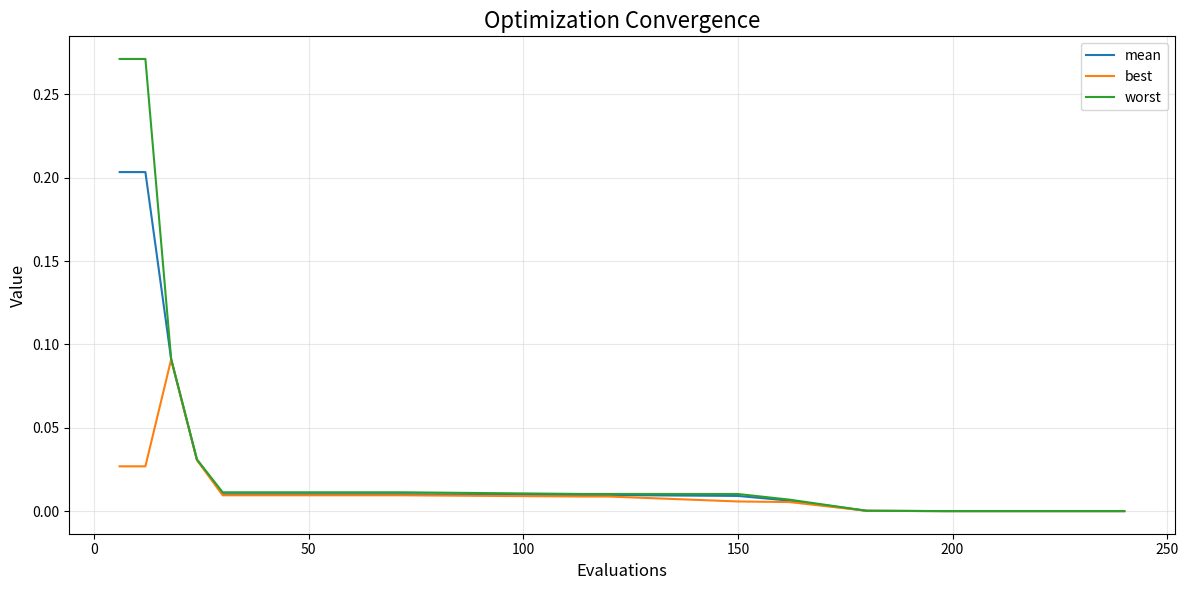

List the series in order of their peak value, lowest first.

best, mean, worst